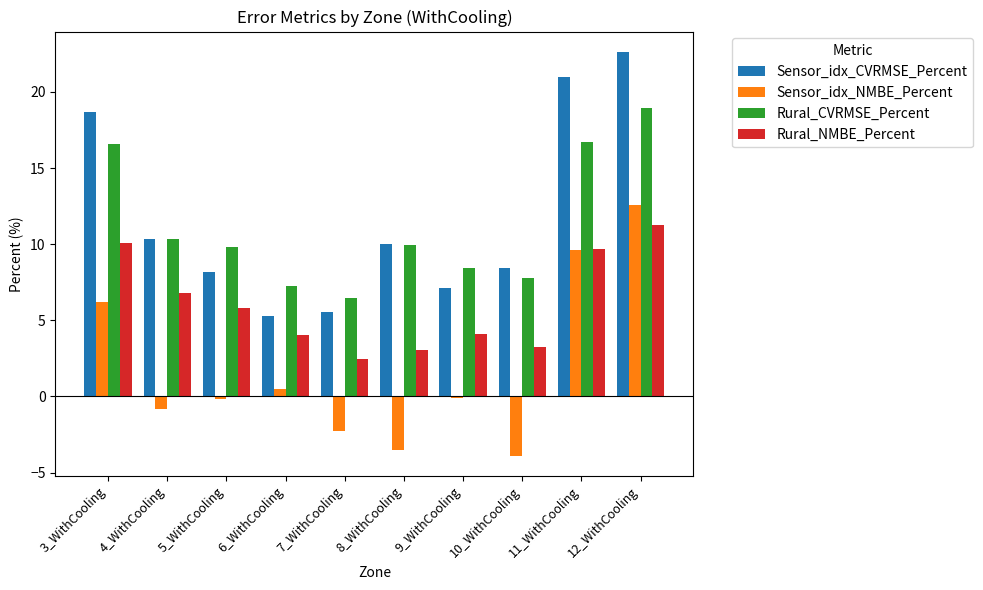

True or false: Sensor_idx_NMBE_Percent has a value of -4.0 at 7_WithCooling.

False